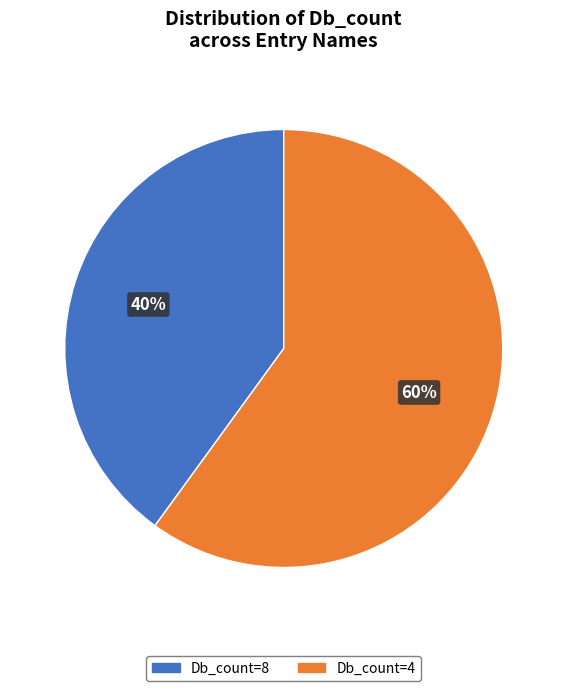

Does any single category account for the majority?

Yes